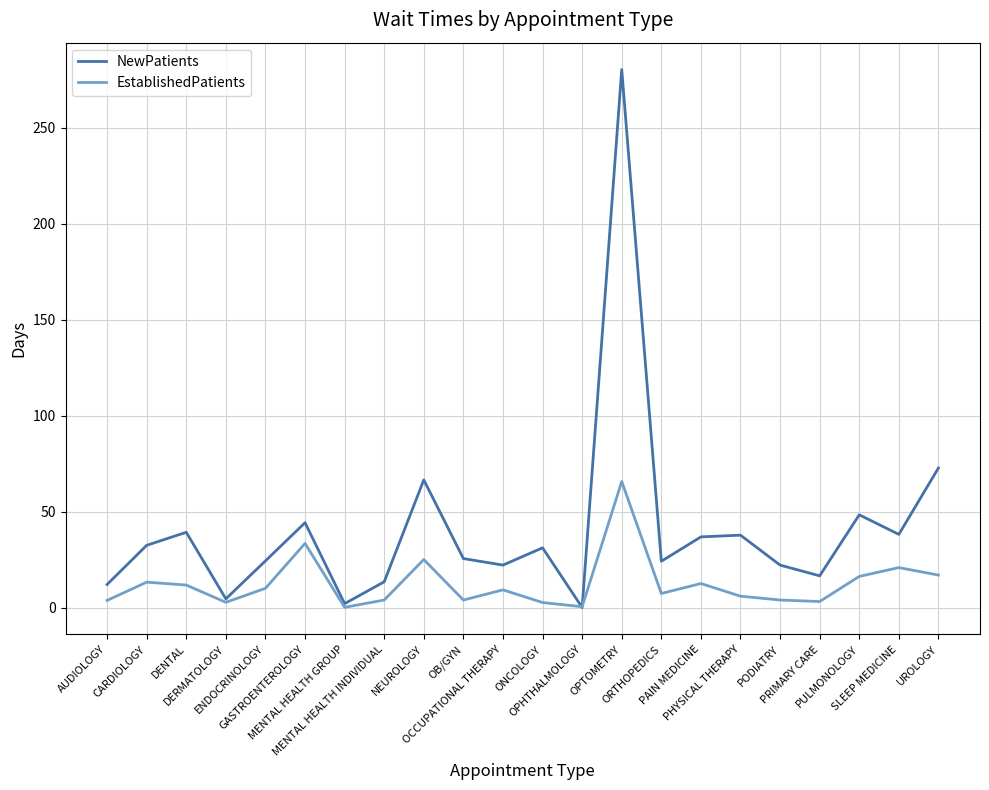

What is the highest value of the EstablishedPatients series?

65.7